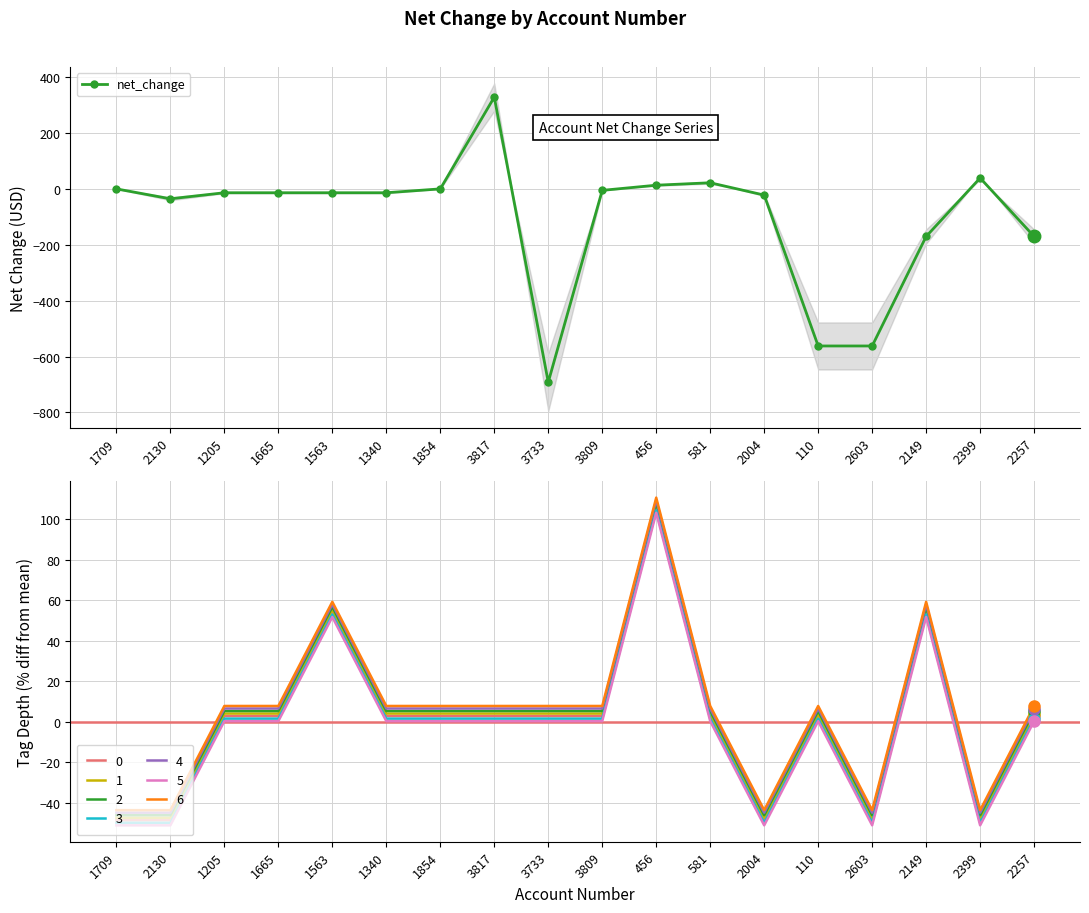

The chart shows a value of 0.5 at 1854. True or false?

False